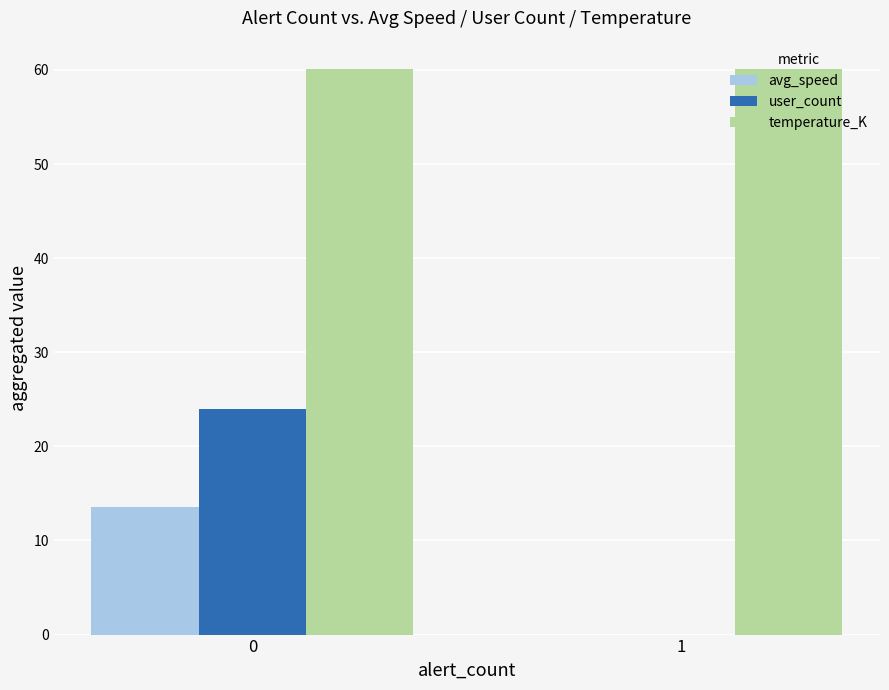

What is the difference between the avg_speed values at 0 and 1?

13.6